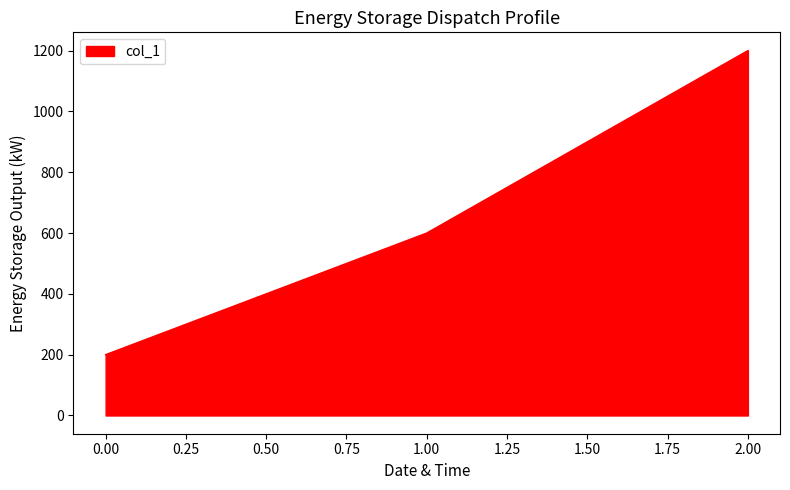

What is the difference between the maximum and second lowest values?

600